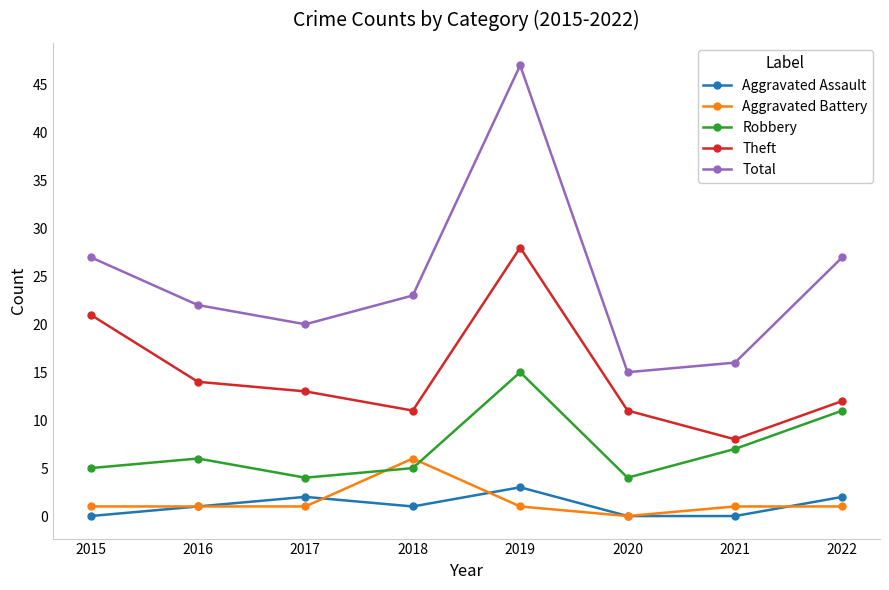

What are all the series names shown in the legend?

Aggravated Assault, Aggravated Battery, Robbery, Theft, Total